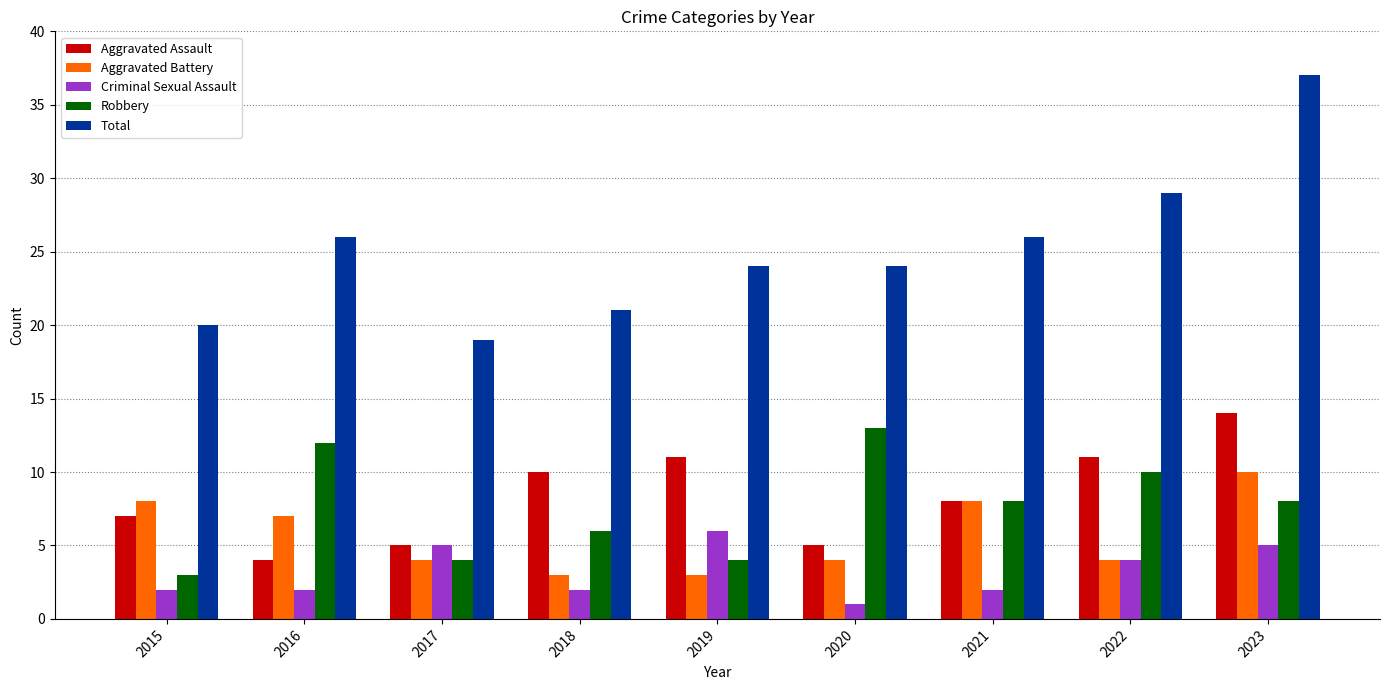

Count the number of data series in this chart.

5